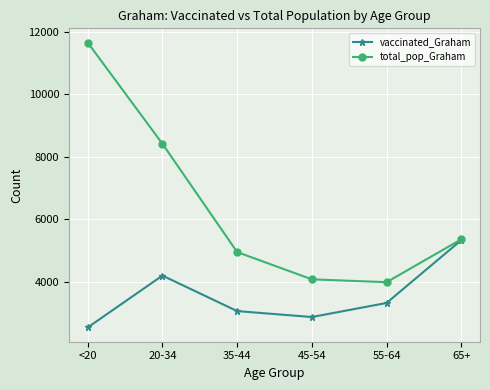

Which series has the largest total across all categories?

total_pop_Graham